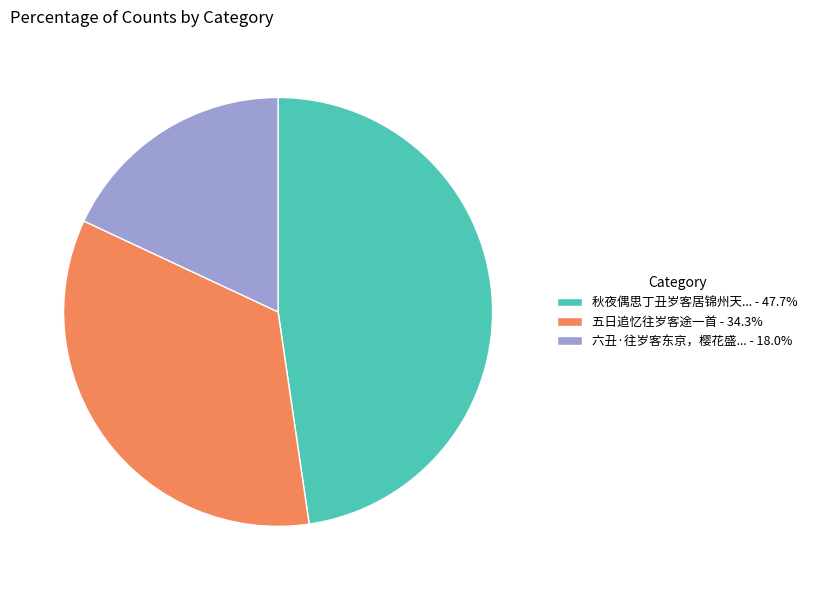

Is there any slice that represents more than half of the pie?

No